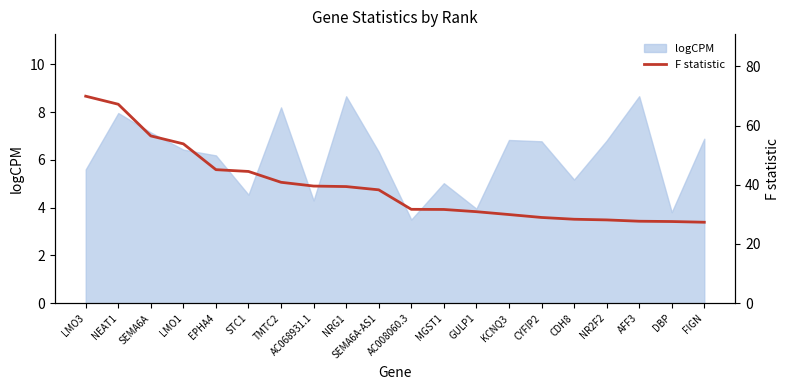

The value at CYFIP2 is 29.0. True or false?

True